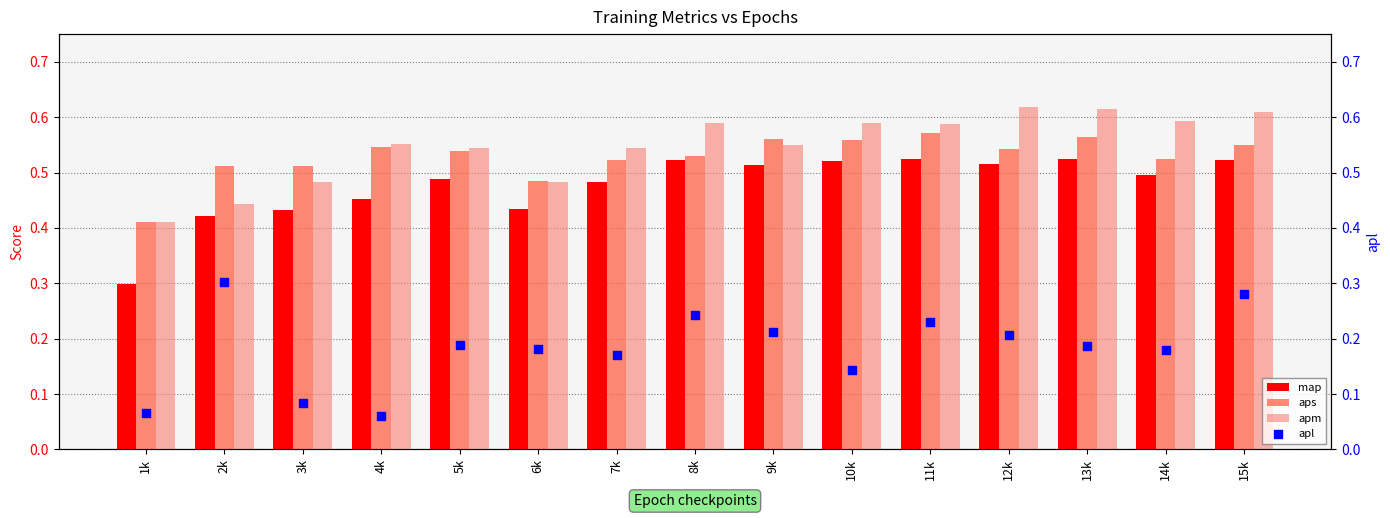

Which series reaches the maximum Y coordinate?

apm